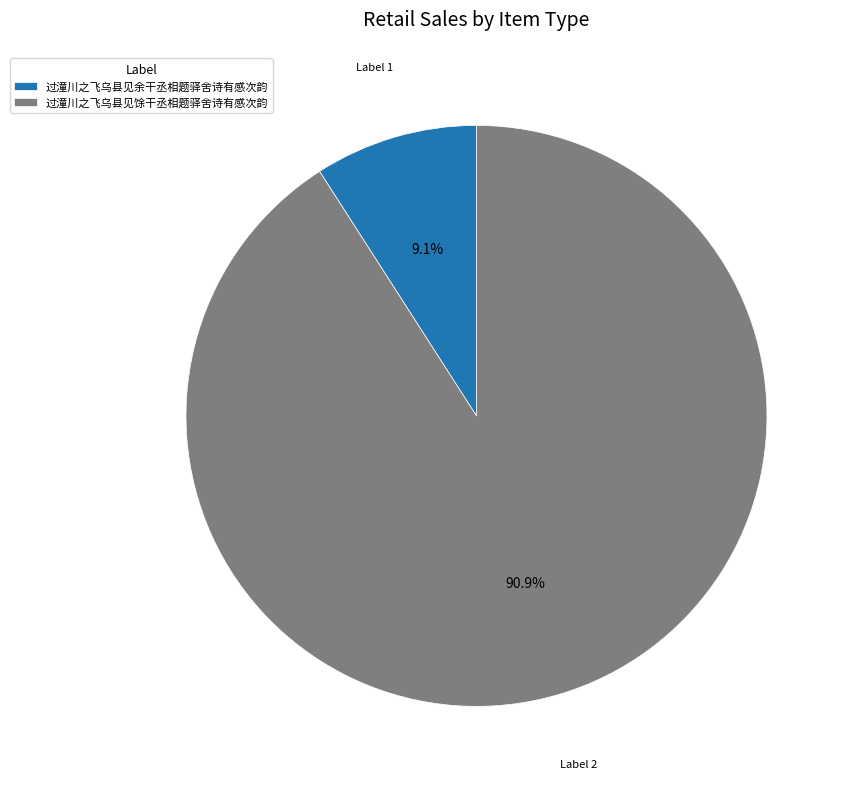

What is the total percentage of 过潼川之飞乌县见馀干丞相题驿舍诗有感次韵 and 过潼川之飞乌县见余干丞相题驿舍诗有感次韵?

100.0%